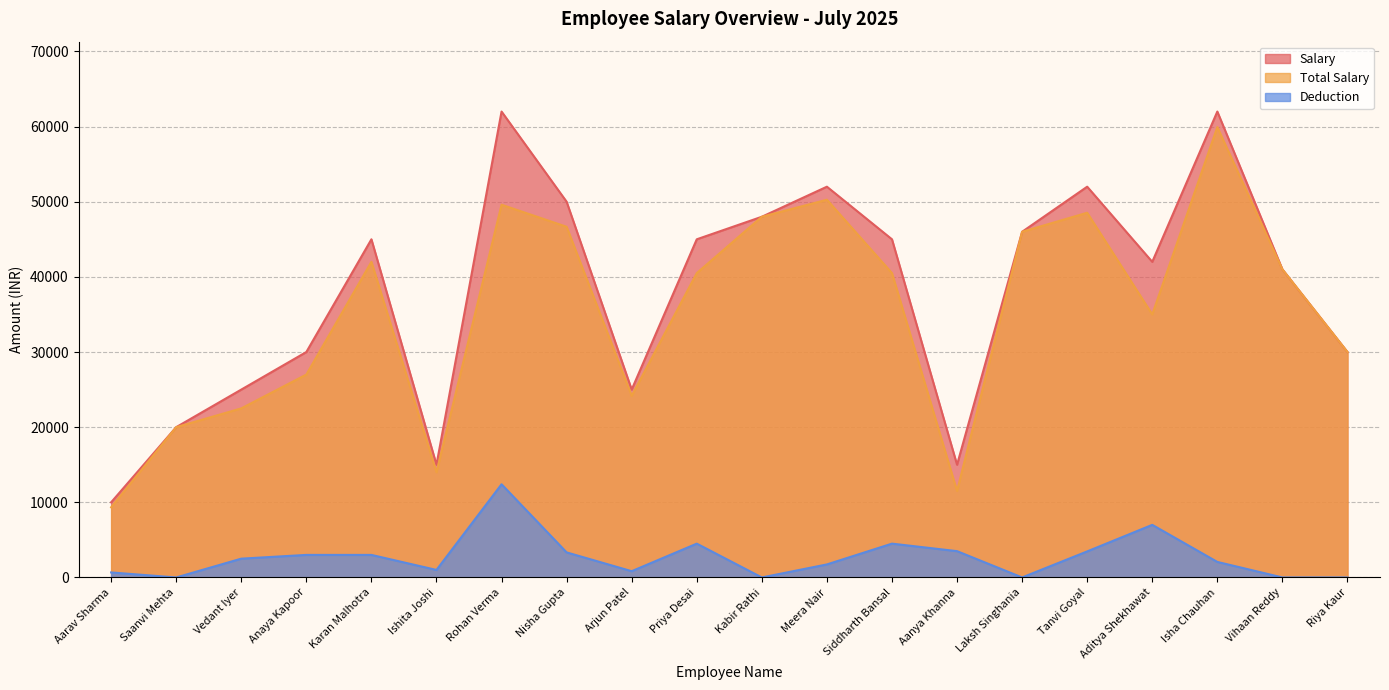

In Deduction, how many points are higher than both neighbors (excluding endpoints)?

4